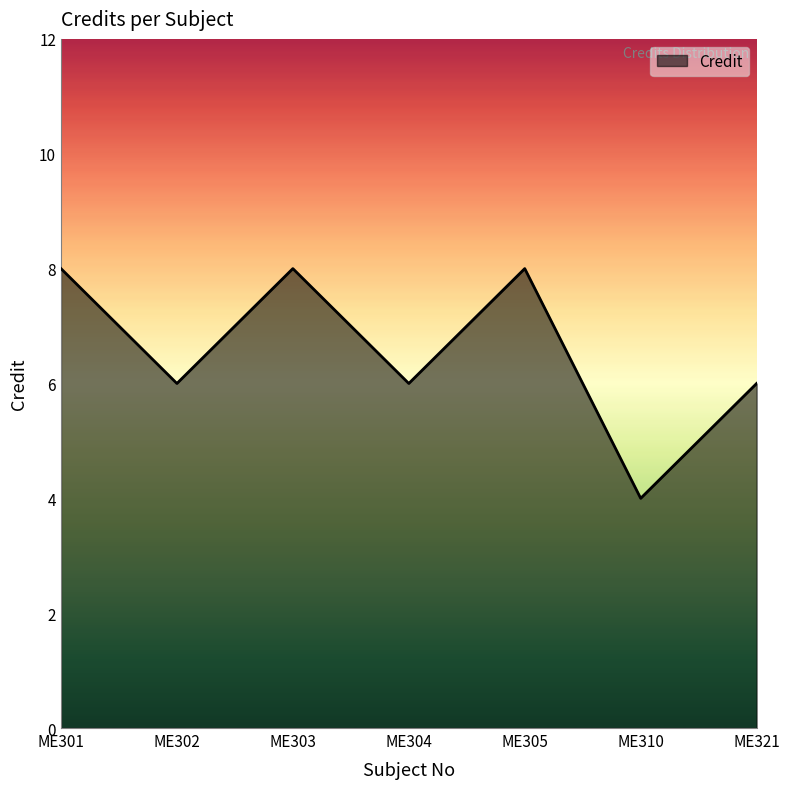

Reading right to left, transcribe all the data shown in this chart.

6	4	8	6	8	6	8